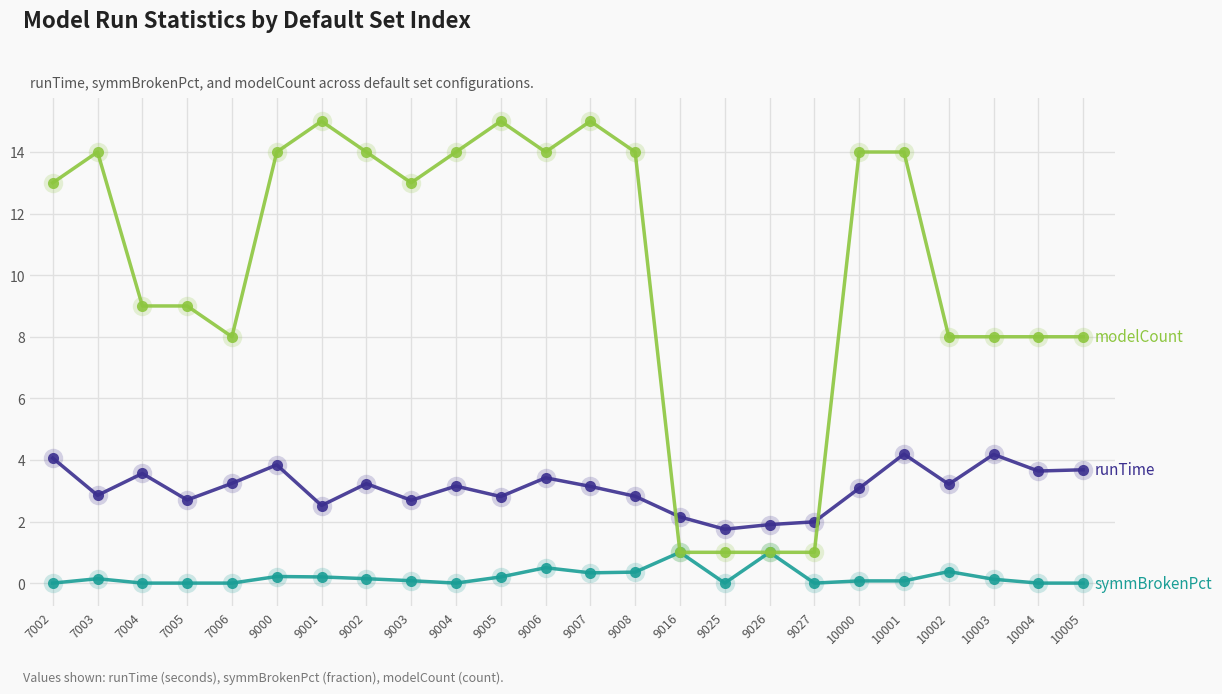

What is the greatest value displayed?

15.0